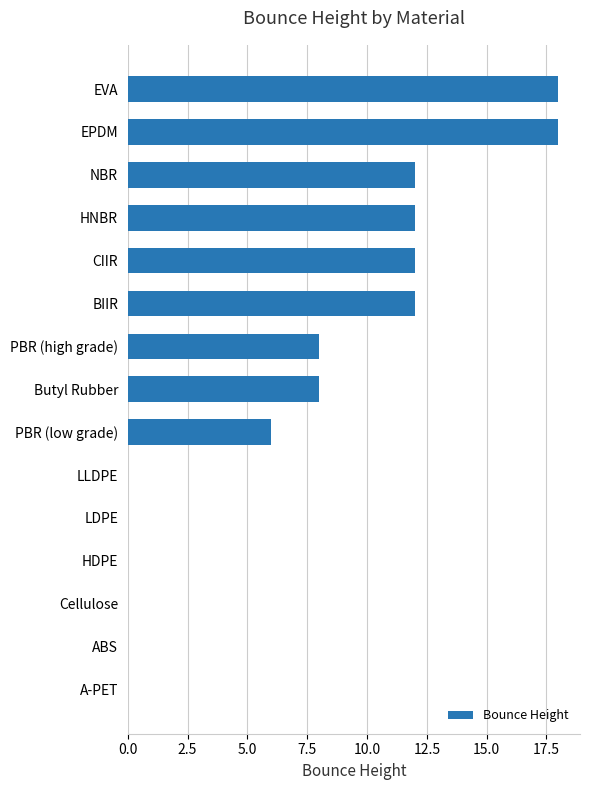

How many distinct data groups are displayed?

1